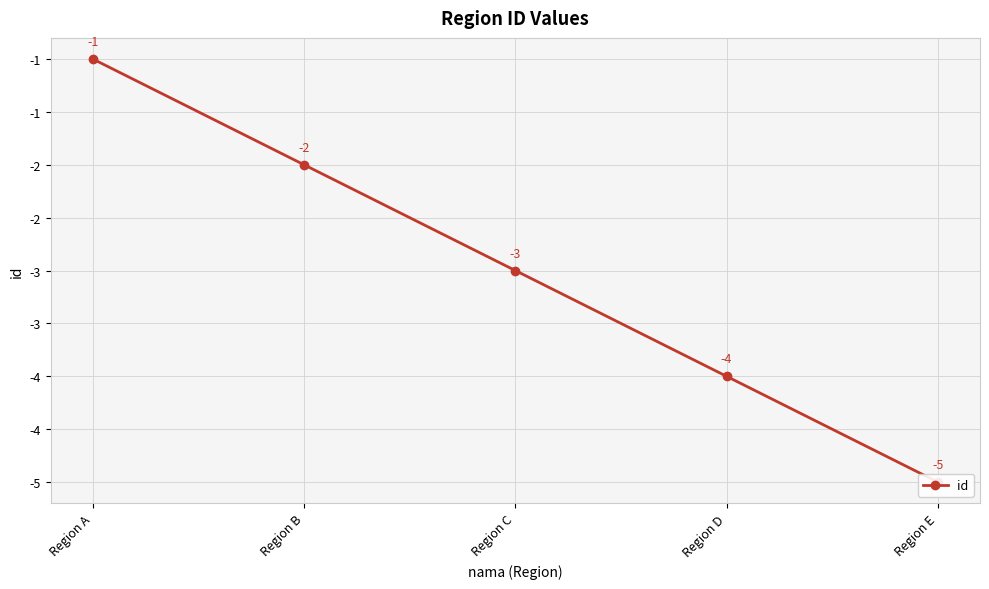

Rank the categories by value from highest to lowest.

Region A, Region B, Region C, Region D, Region E